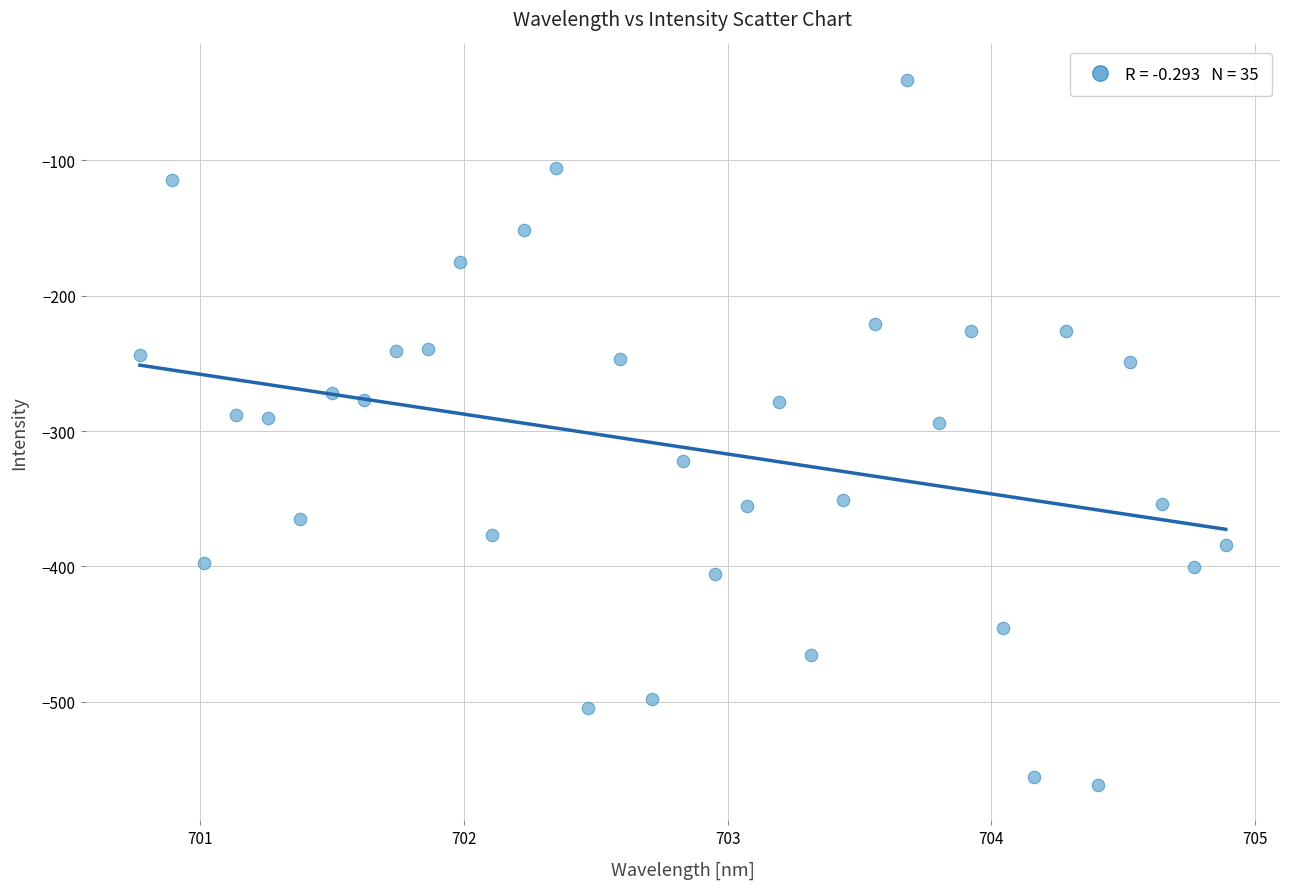

What is the range of Y values (max minus min)?

520.8